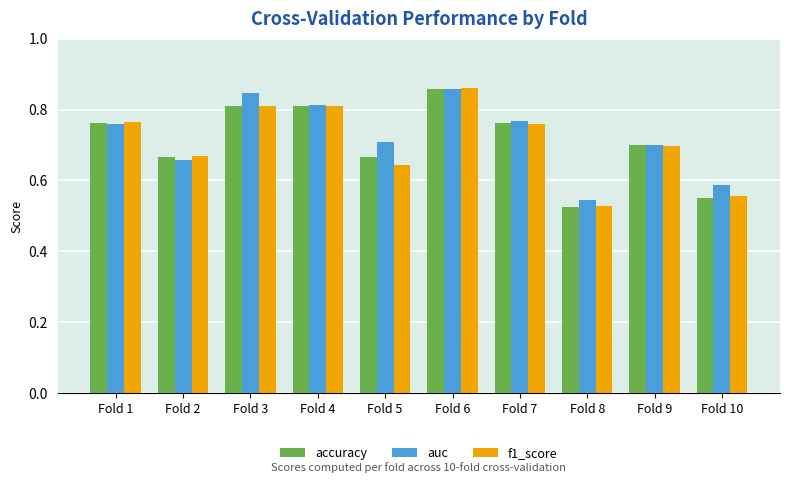

Count the auc values in the range 0 to 1.

10